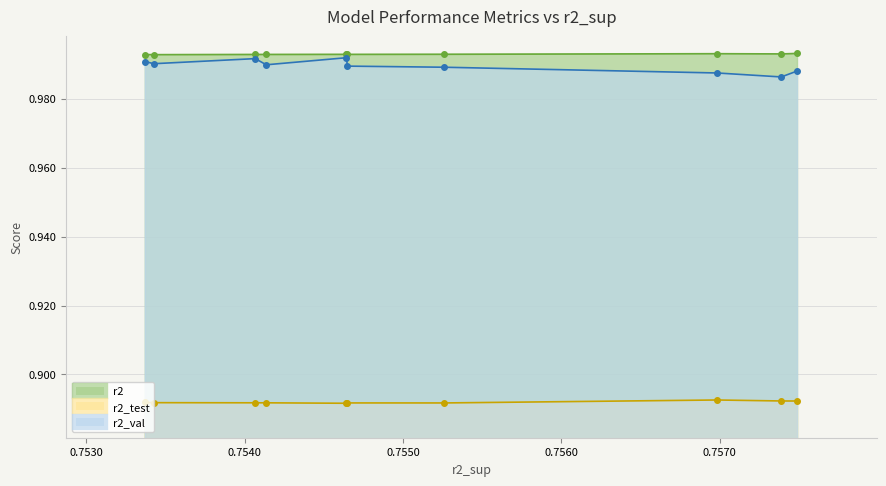

How many lines are shown in the chart?

3